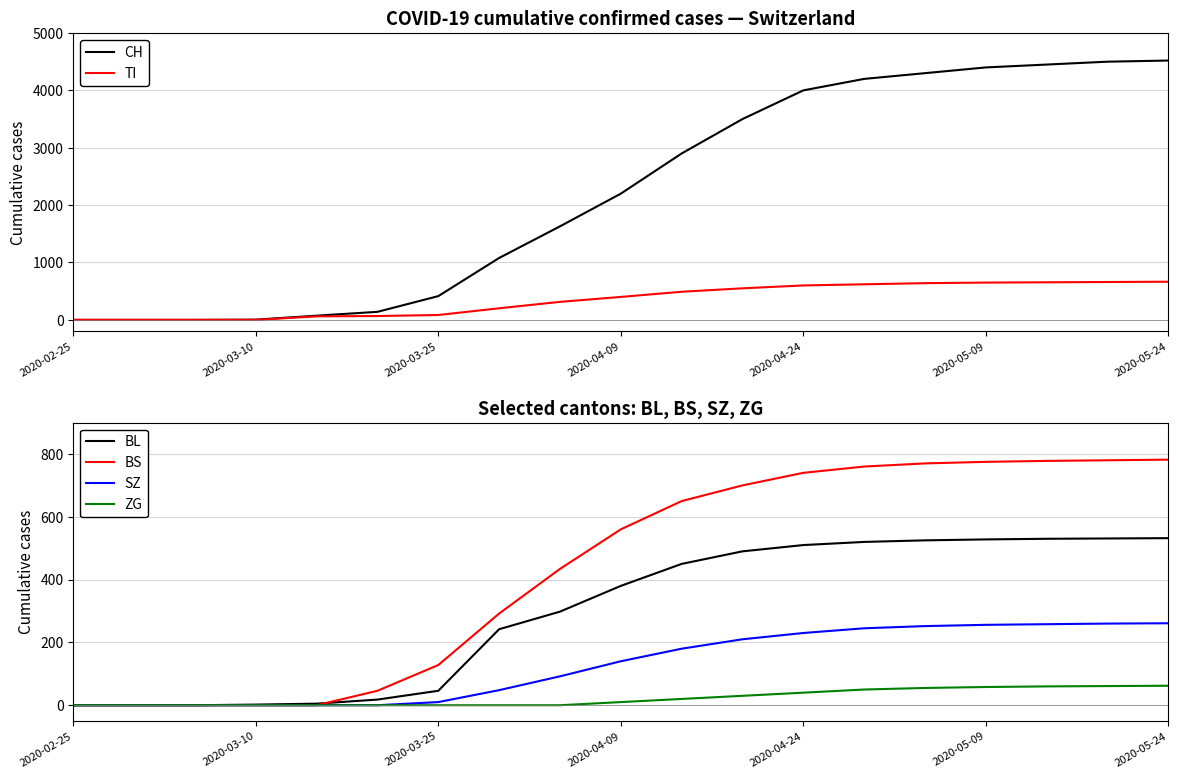

The value of BS at 2020-02-25 is -349. True or false?

False